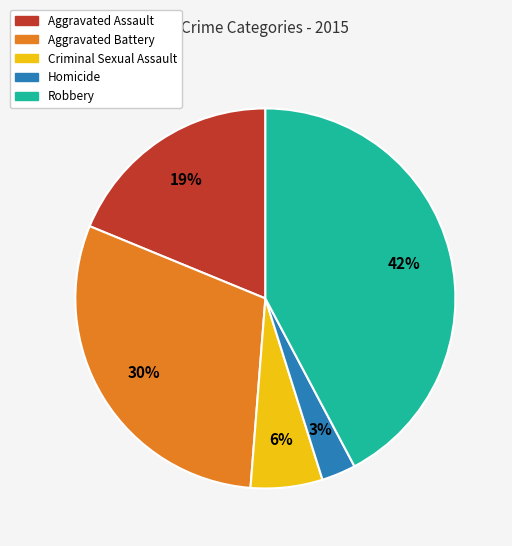

How many segments does this pie chart have?

5